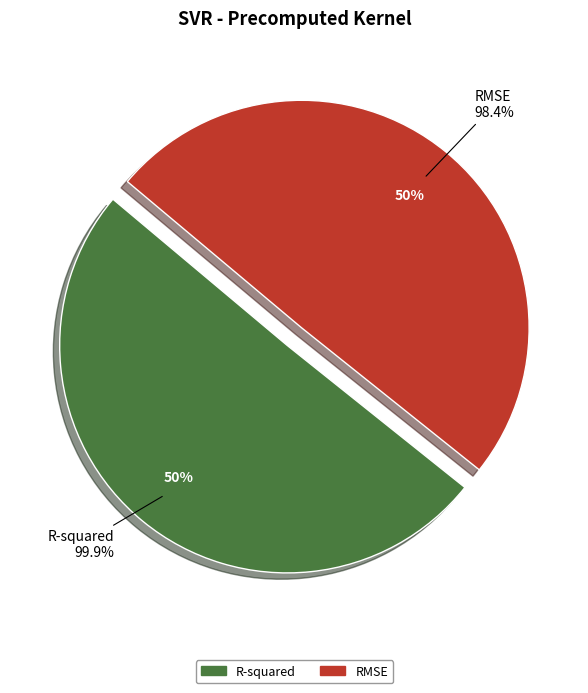

What percentage do R-squared and RMSE together represent?

100.0%